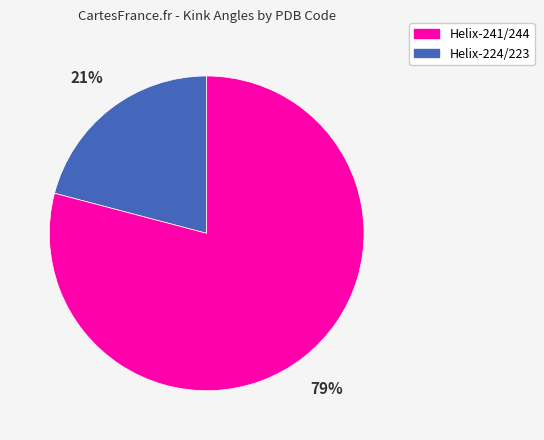

To the nearest percent, what is the difference between the largest and smallest slice percentages?

58%